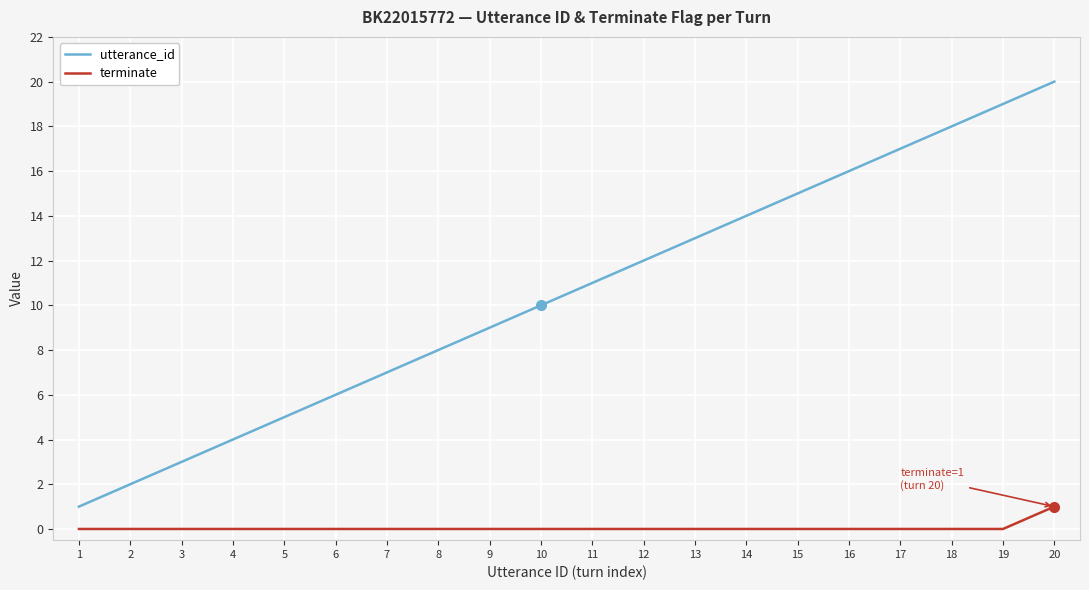

What is the difference between the maximum and minimum values in the utterance_id series?

19